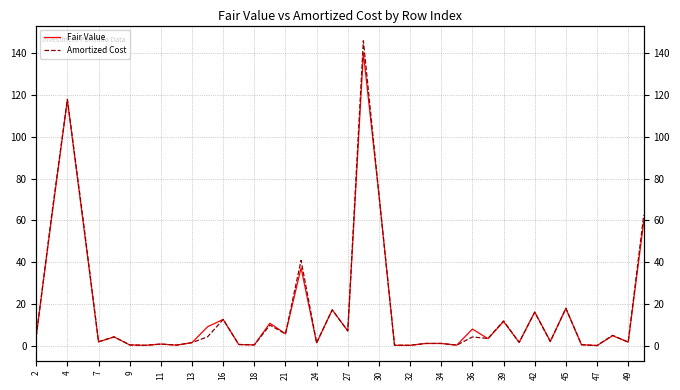

How many intersections are there between Fair Value and Amortized Cost?

3